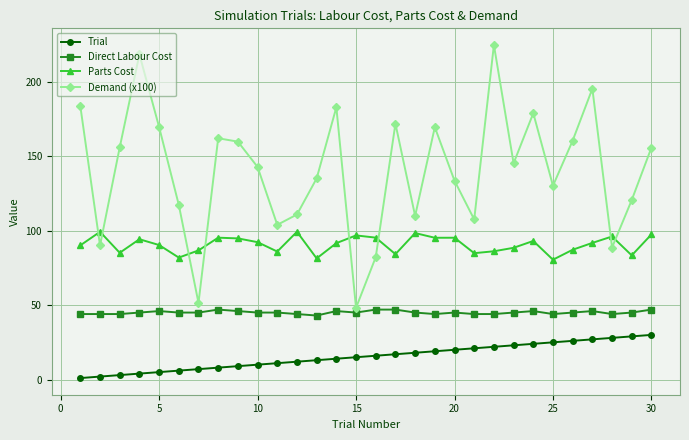

At how many categories does at least one series exceed 153?

14